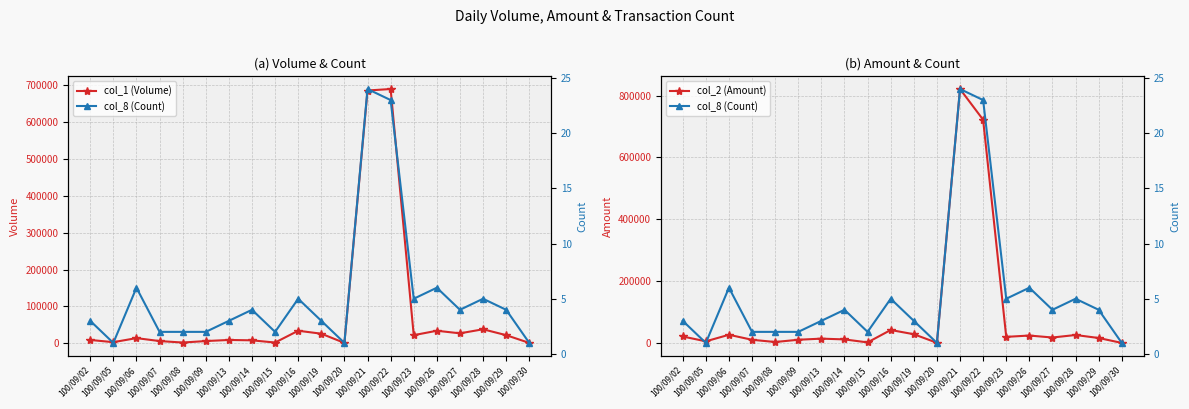

What is the spread (max minus min) of values at 100/09/16?

42475